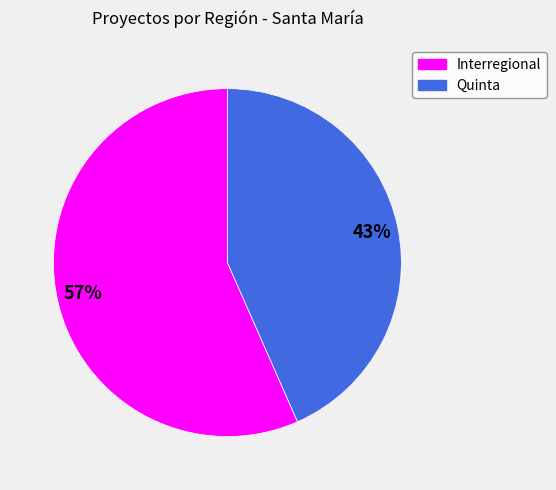

Do Interregional and Quinta together represent more than half of the pie?

Yes